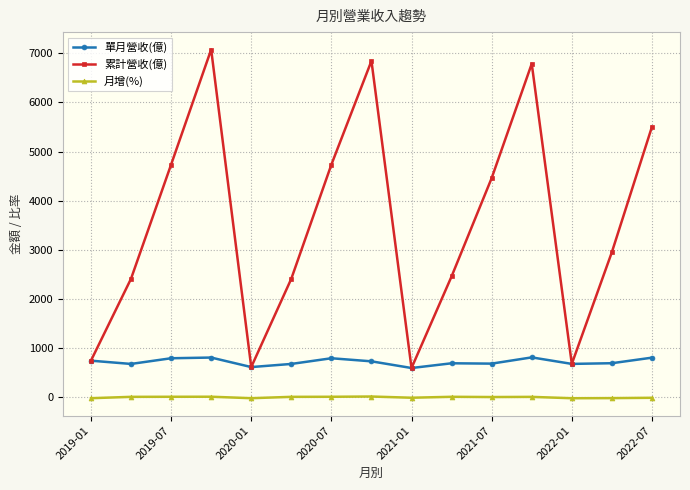

Count the number of data series in this chart.

3